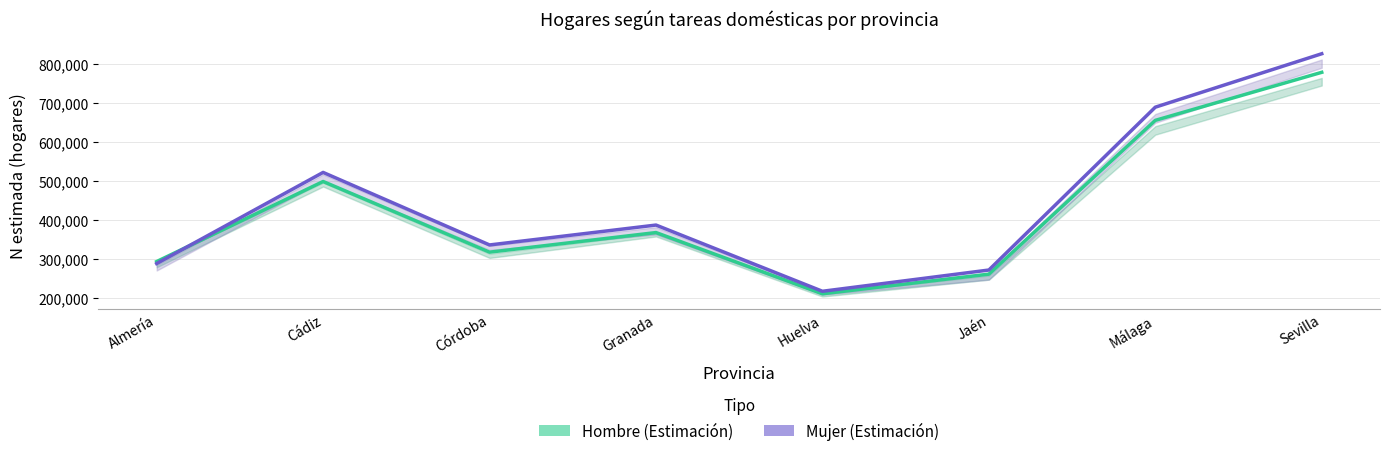

Is this an area chart (filled region under the line)?

No